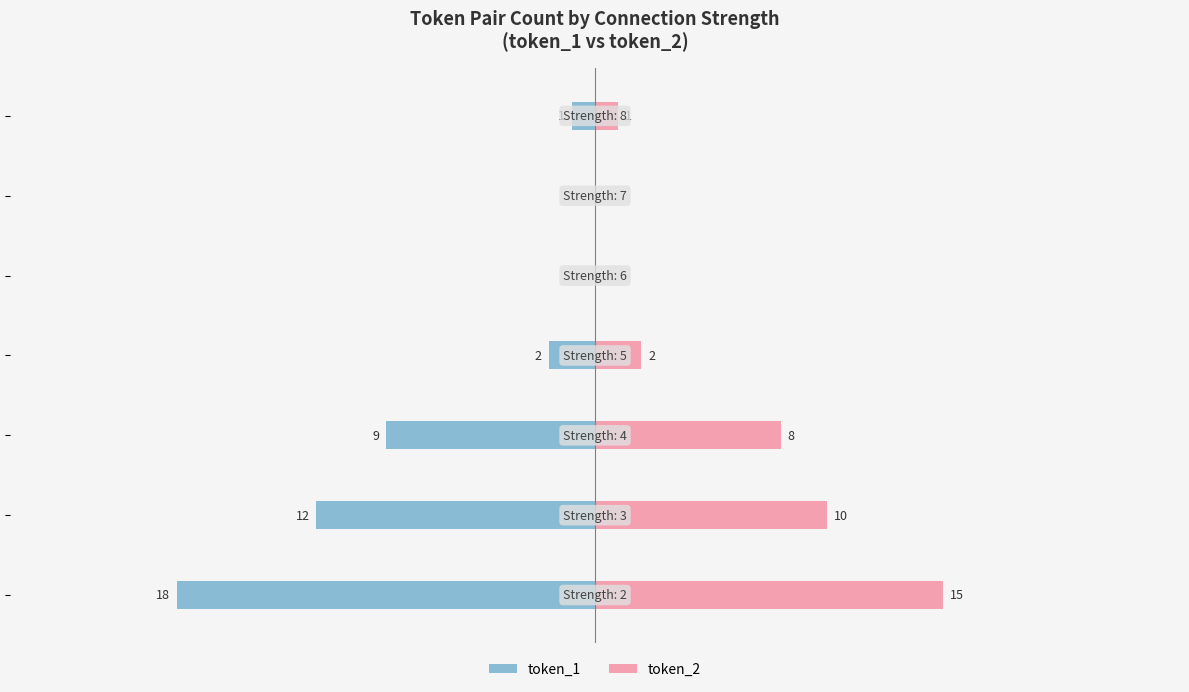

How many values in the token_2 series are below 2?

3